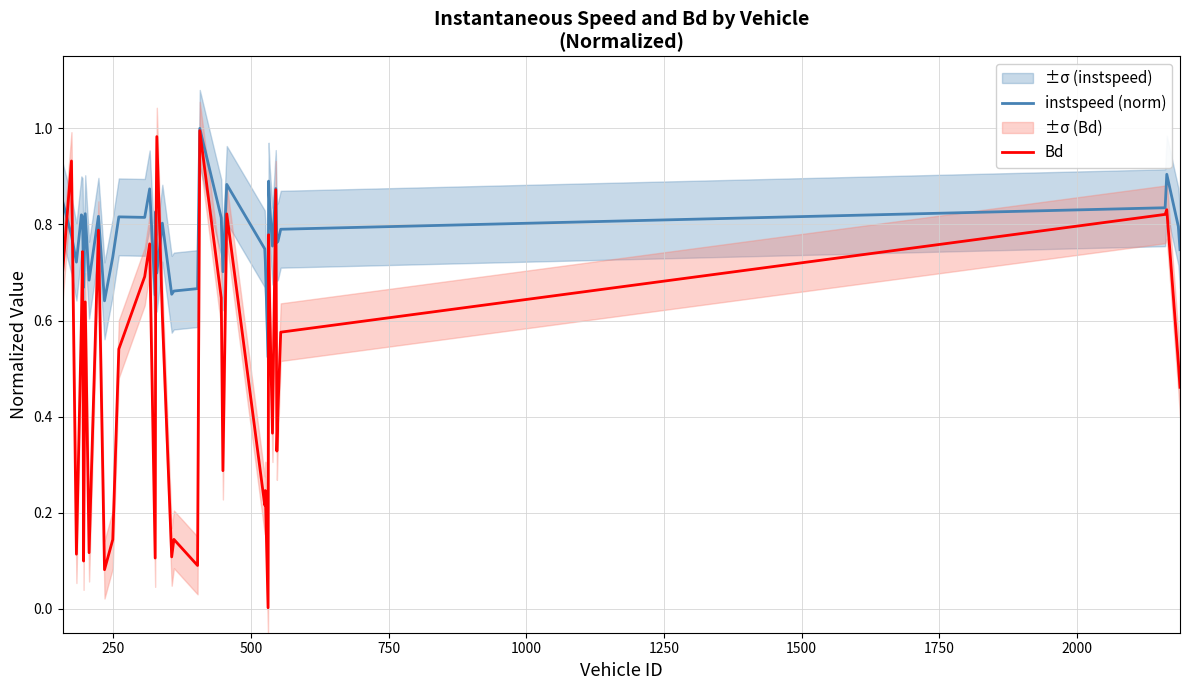

What is the sum of all instspeed (norm) values?

30.9